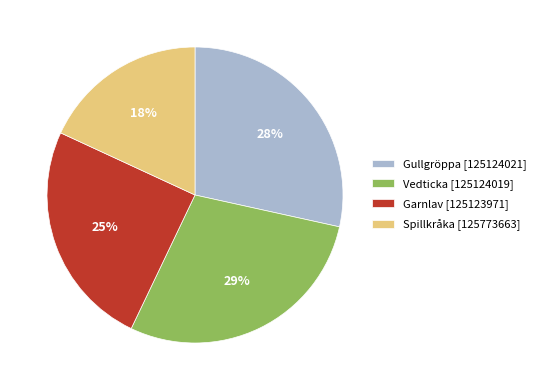

To the nearest percent, what portion does Garnlav [125123971] represent?

25%